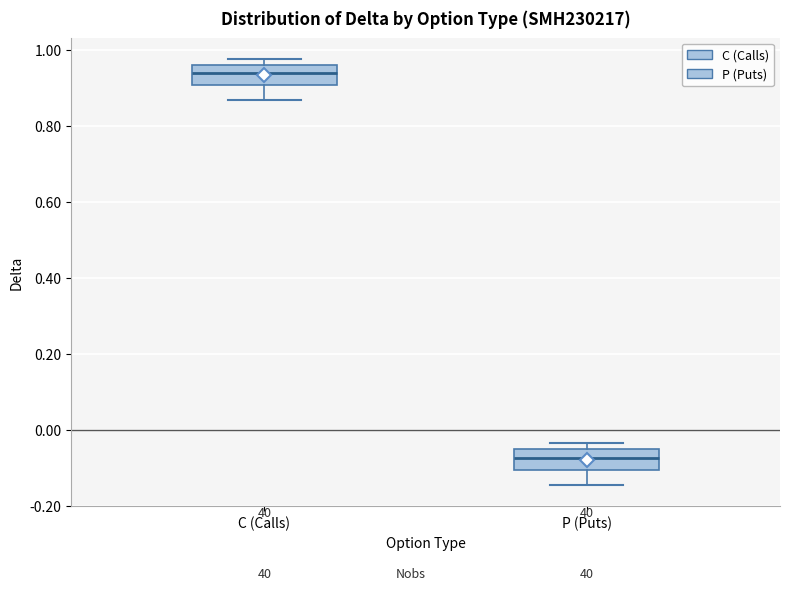

Reading left to right, transcribe this box plot: for each box, give where its median line is, the range the box spans, and where its two whiskers end, as read against the y-axis. The values are not printed on the chart, so give them approximately, as read against the axis.

C (Calls): median 0.94, box 0.90 to 0.96, whiskers 0.86 to 0.98
P (Puts): median -0.08, box -0.10 to -0.06, whiskers -0.14 to -0.04